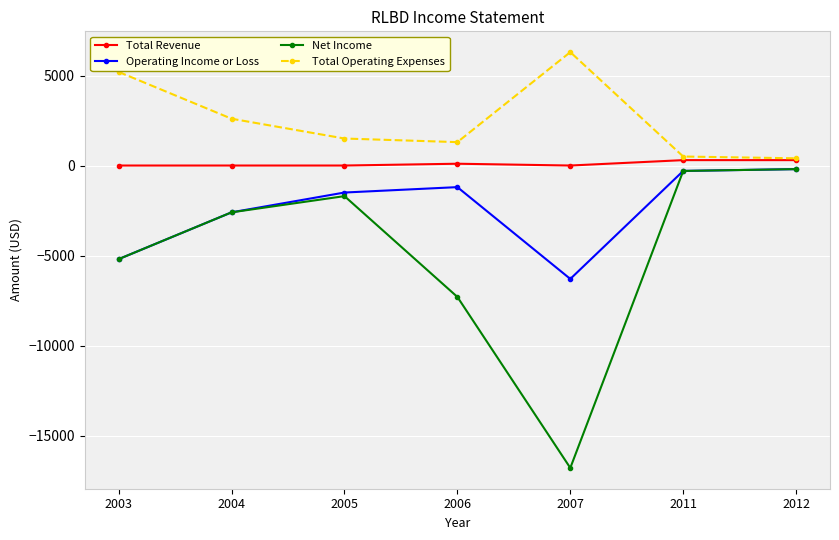

Rank the series by their average value, from highest to lowest.

Total Operating Expenses, Total Revenue, Operating Income or Loss, Net Income